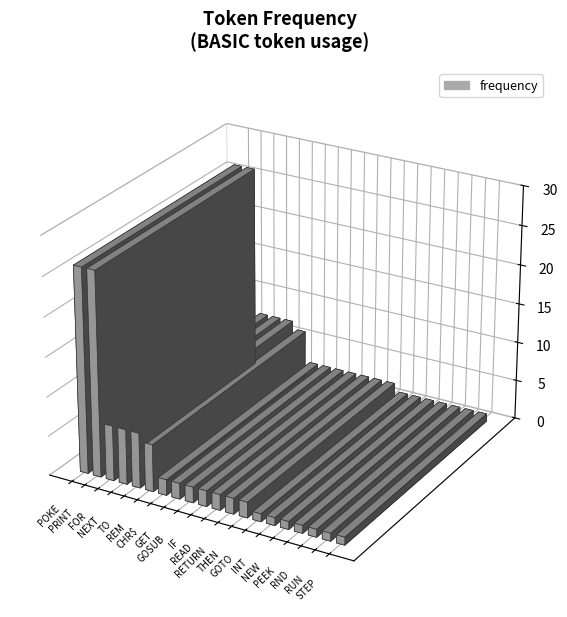

True or false: the data shows 2 at GET.

True